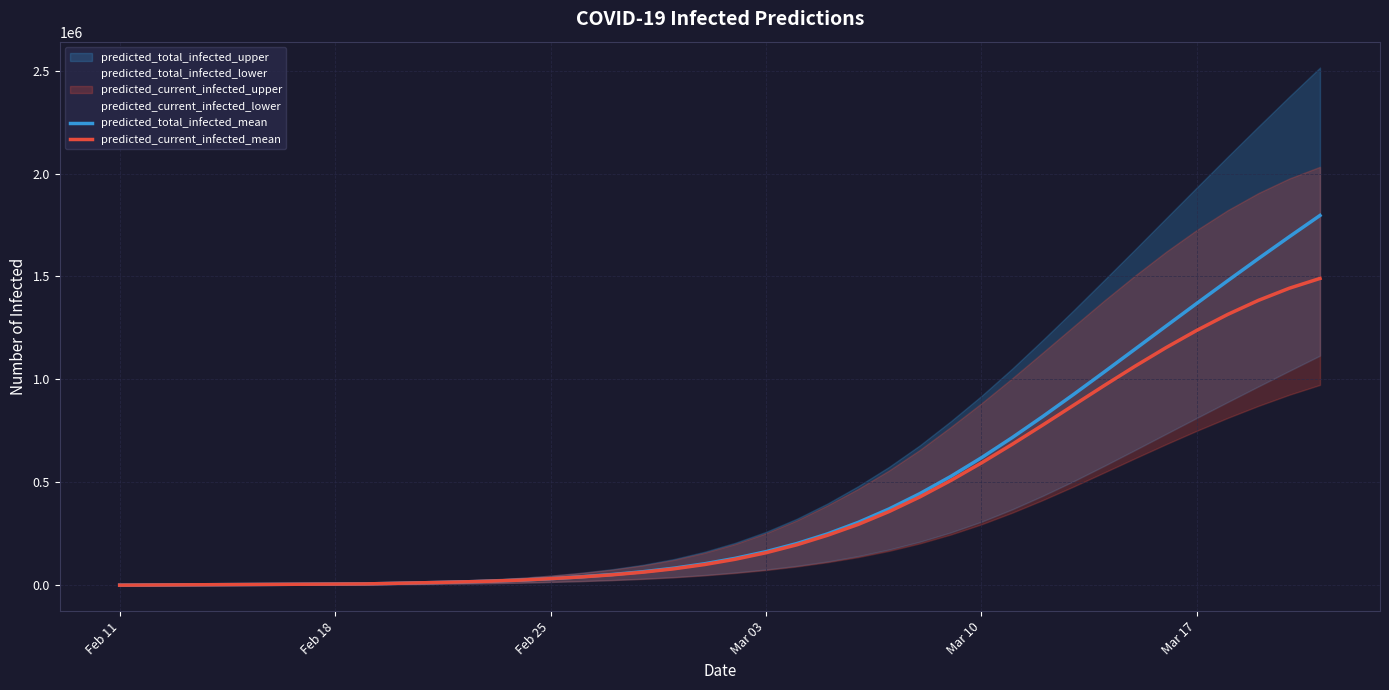

What is the maximum value for predicted_current_infected_mean?

1490435